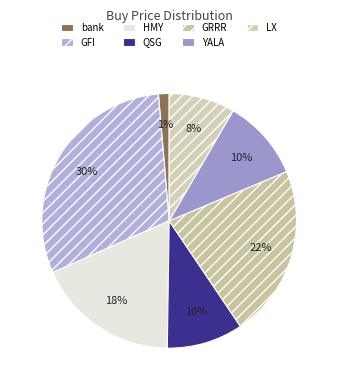

Is the sum of QSG and YALA greater than half?

No